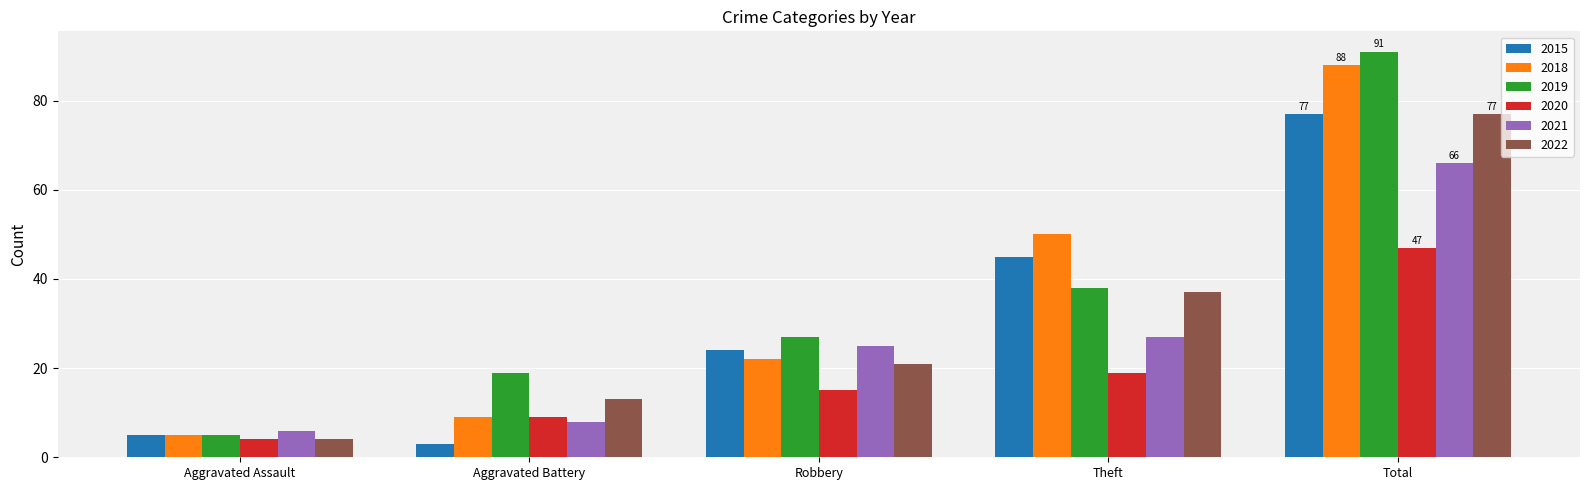

Is the value of 2022 at Aggravated Battery greater than the value of 2019 at Aggravated Battery?

No